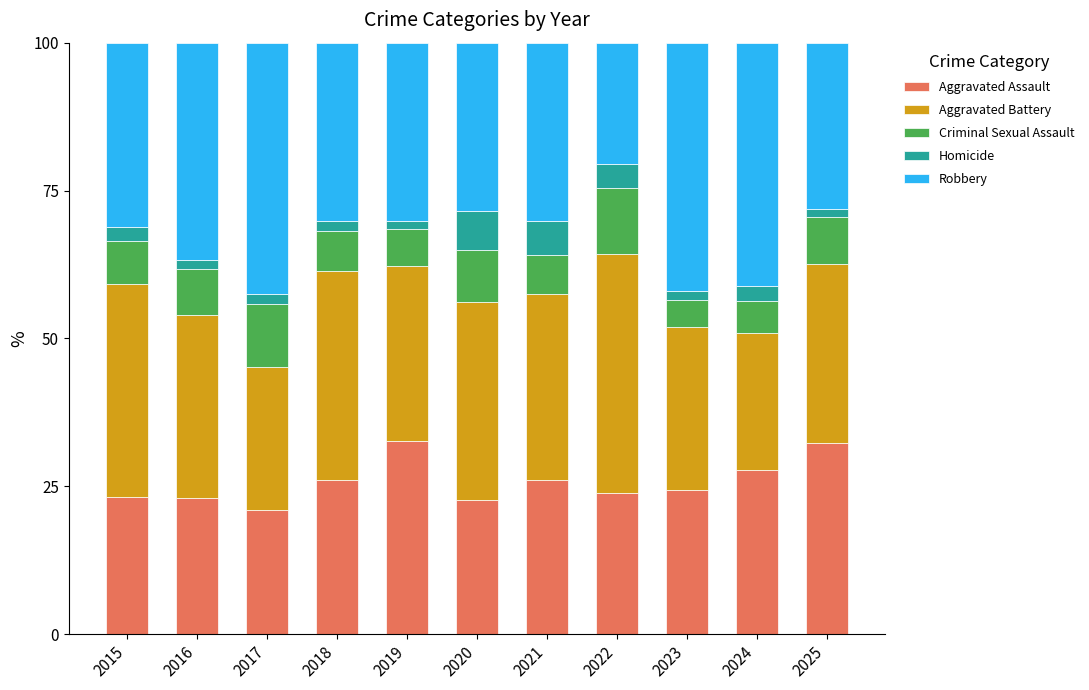

How many data points does each series have?

11